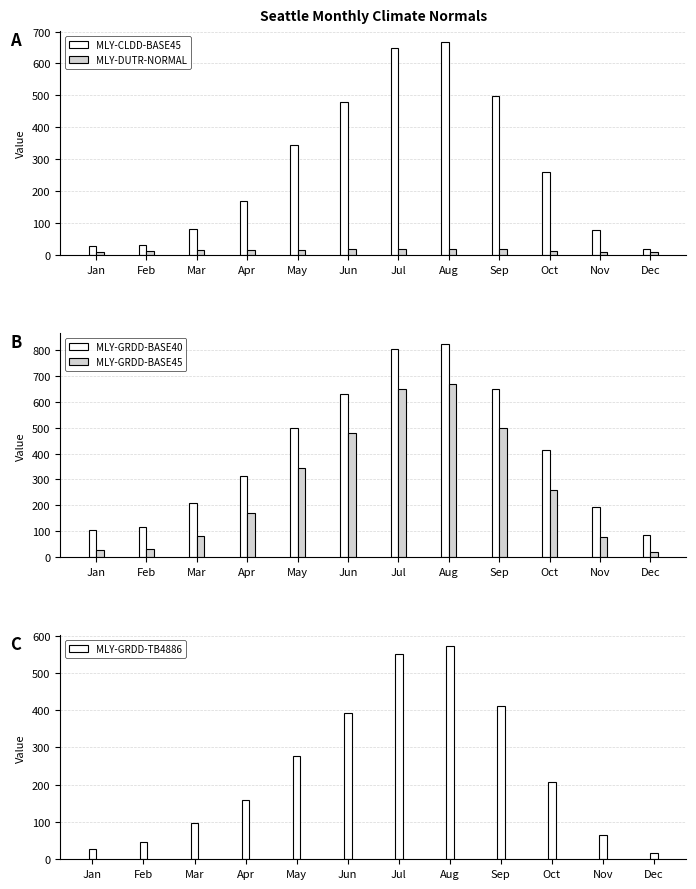

What is the sum of the MLY-GRDD-BASE40 values at May and Jun?

1127